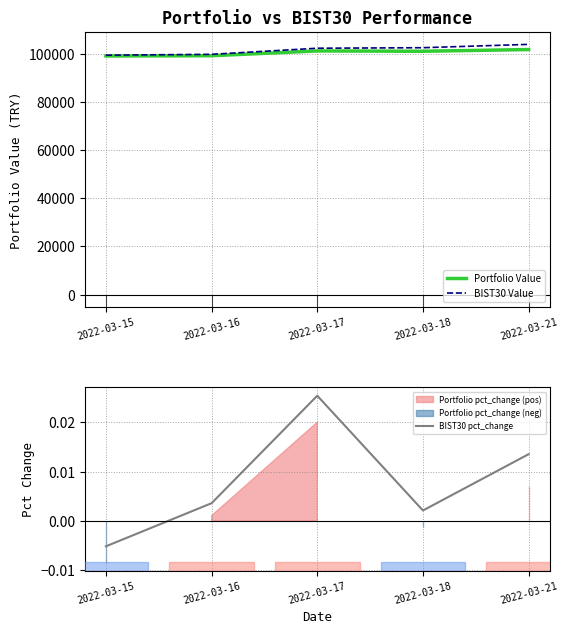

Rank the series at 2022-03-16 from highest to lowest value.

BIST30 Value, Portfolio Value, BIST30 pct_change